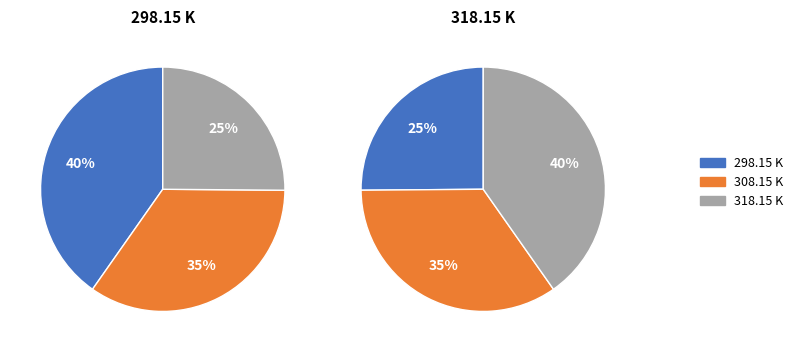

Rank the series at 308.15 K from lowest to highest value.

298.15 K, 308.15 K, 318.15 K